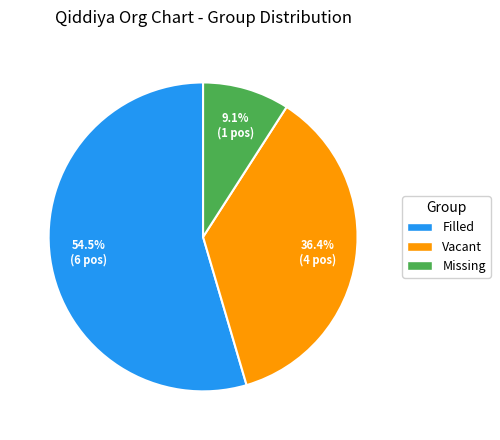

What portion of the pie excludes Filled?

45.5%